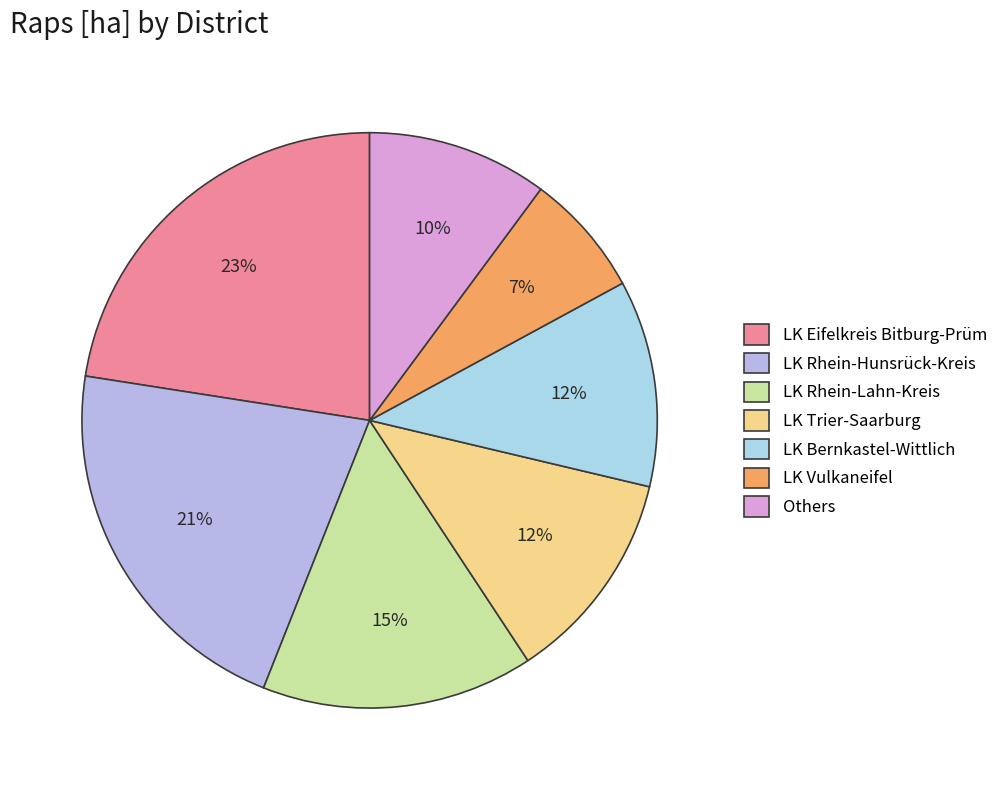

To the nearest percent, what percentage of the pie is LK Bernkastel-Wittlich?

12%